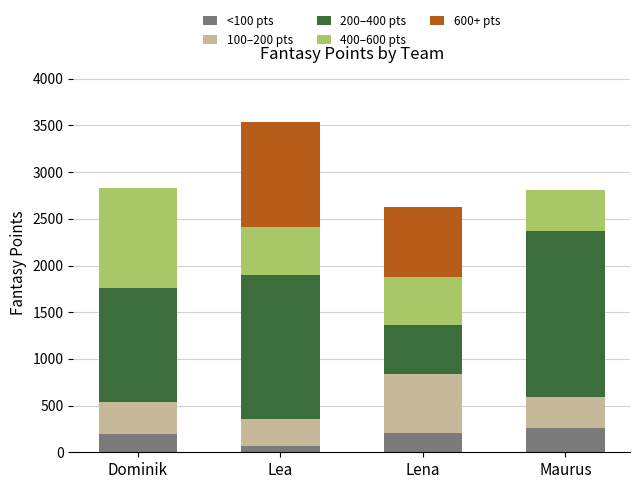

What is the total value across all series at Lena?

2623